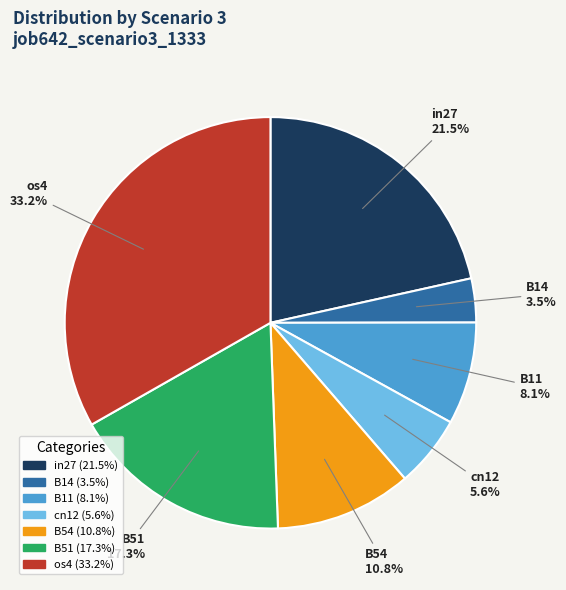

How many segments does this pie chart have?

7